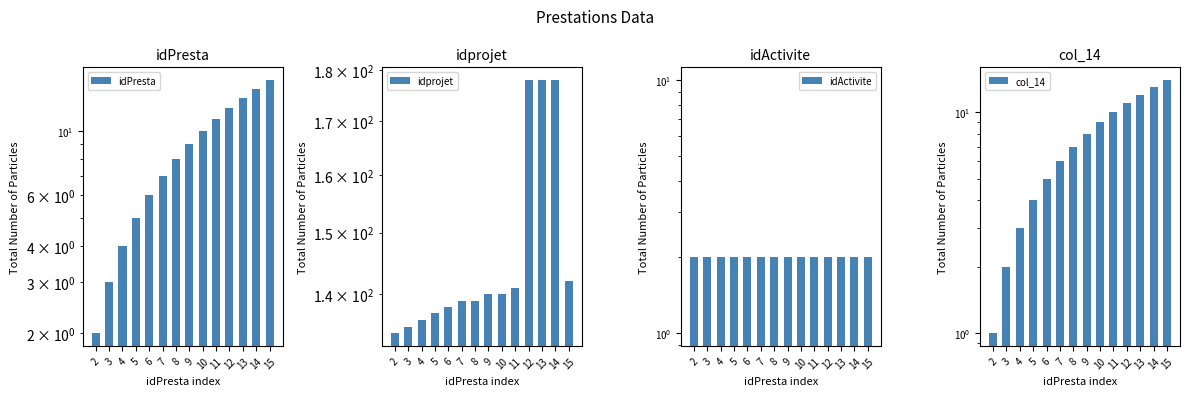

What is the difference between the second highest and second lowest values in the idprojet series?

43